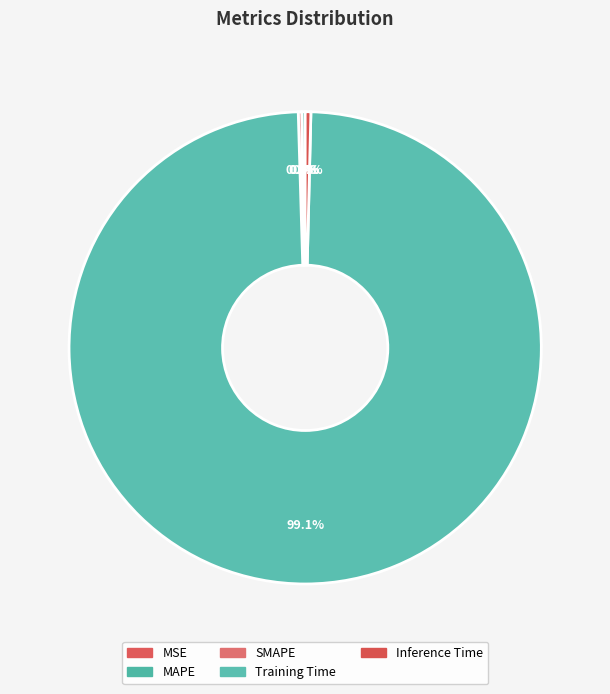

Is there any slice that represents more than half of the pie?

Yes